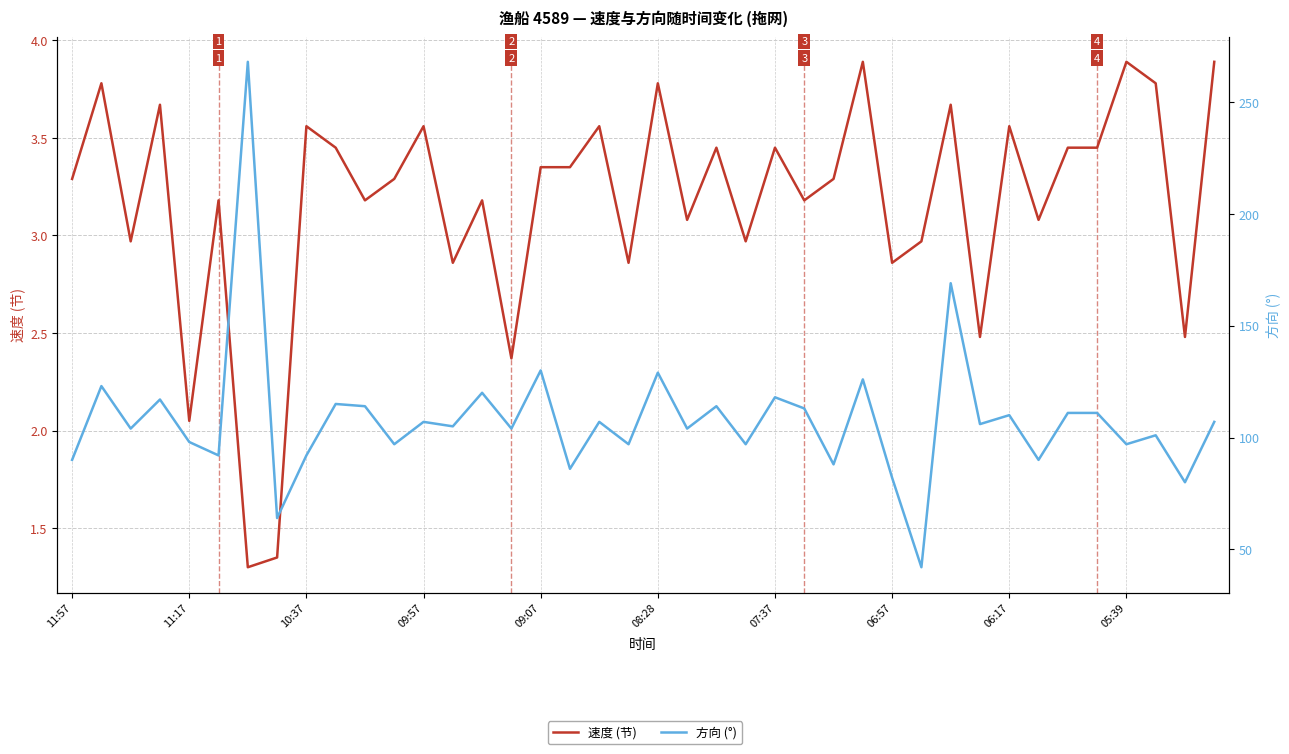

How many lines are shown in the chart?

2